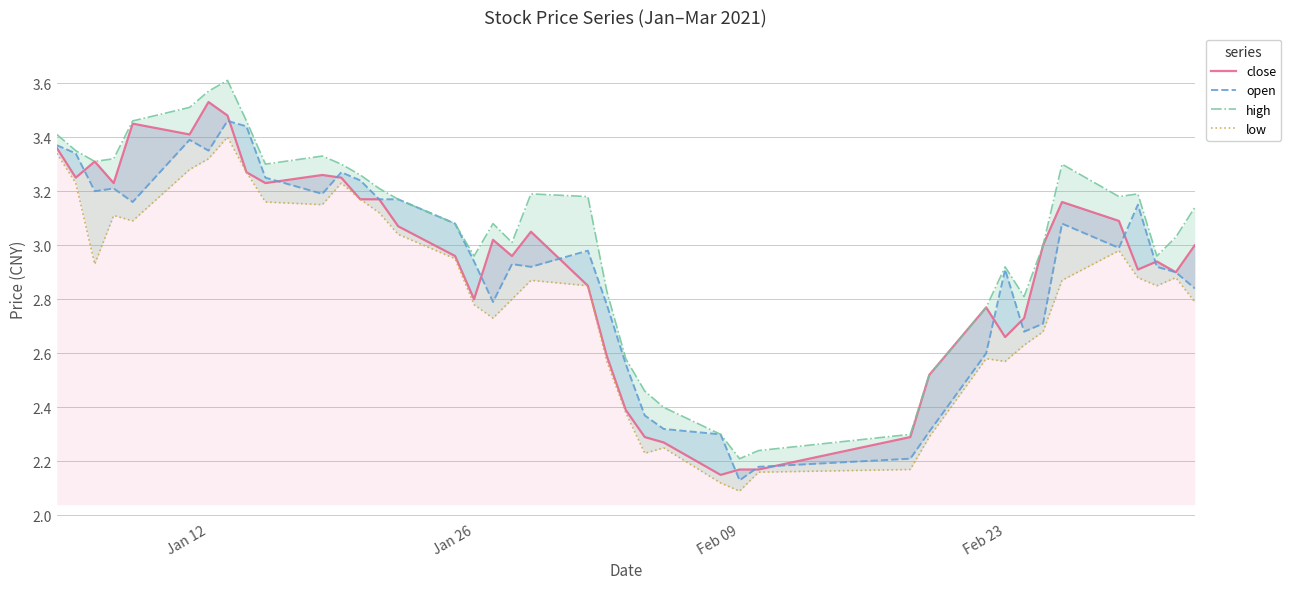

Which series ends up on top after the final intersection of close and open?

close